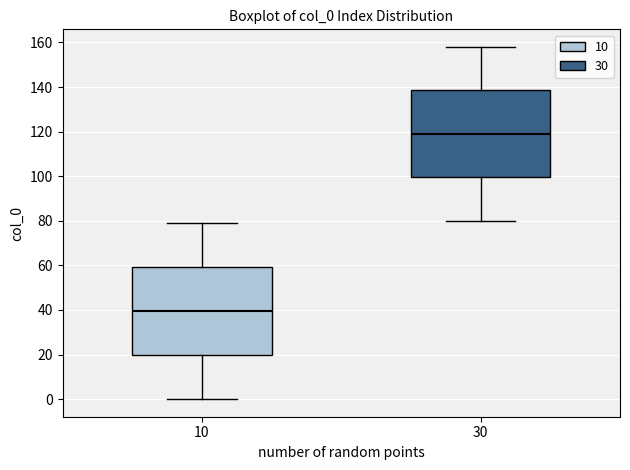

Reading left to right, transcribe this box plot: for each box, give where its median line is, the range the box spans, and where its two whiskers end, as read against the y-axis. The values are not printed on the chart, so give them approximately, as read against the axis.

10: median 40, box 20 to 60, whiskers 0 to 80
30: median 120, box 100 to 138, whiskers 80 to 158